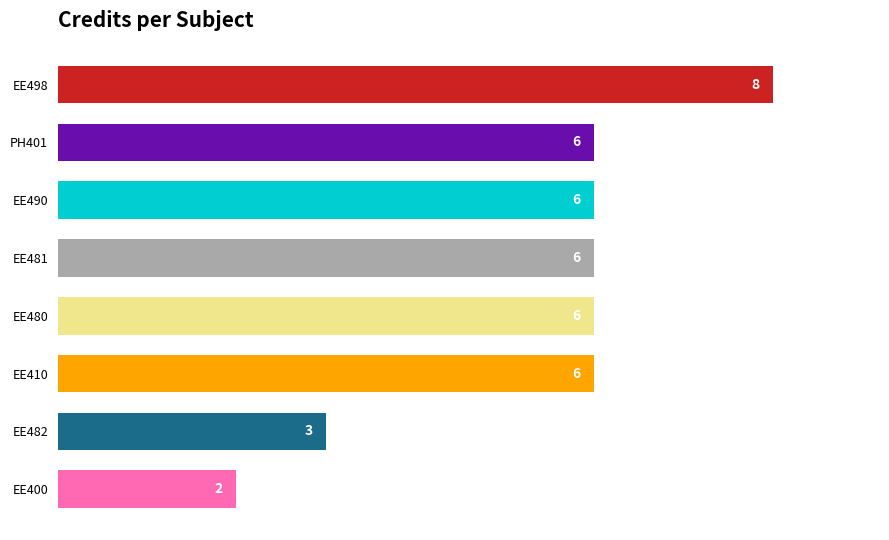

How many bars are there in total?

8